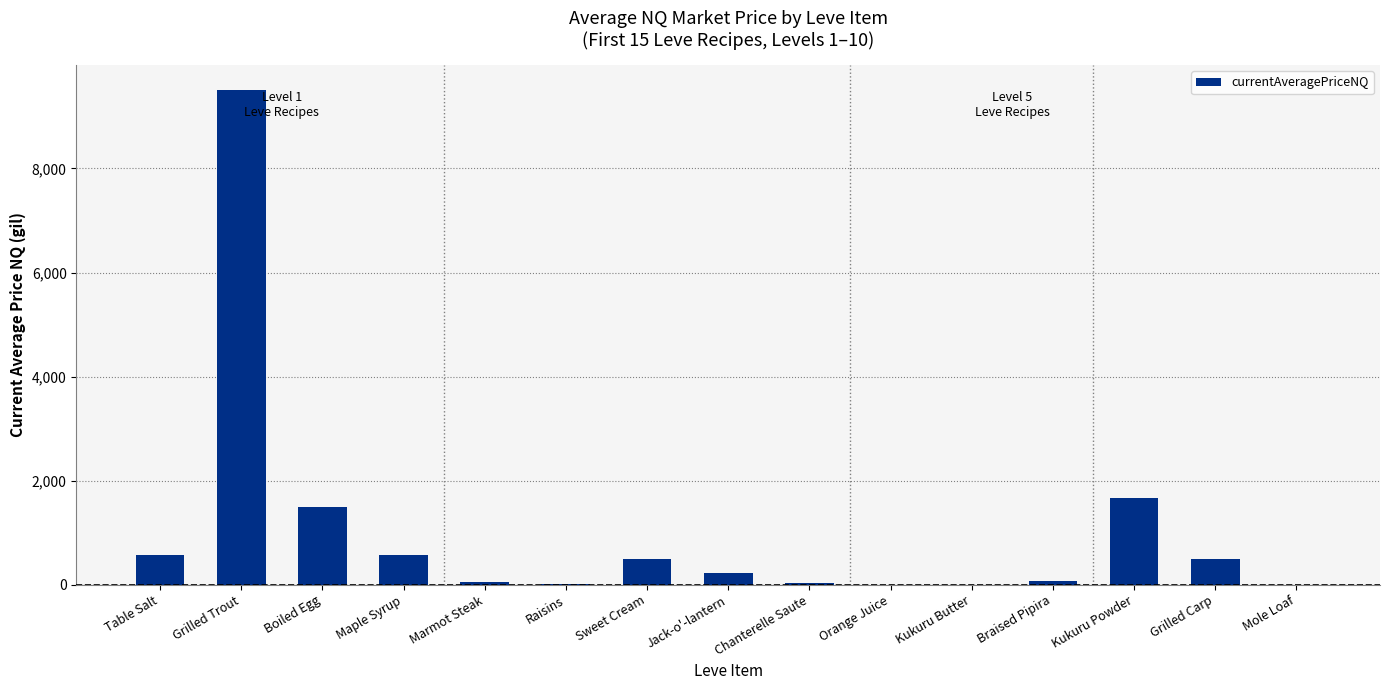

Are the bars grouped side by side (vs. stacked)?

No